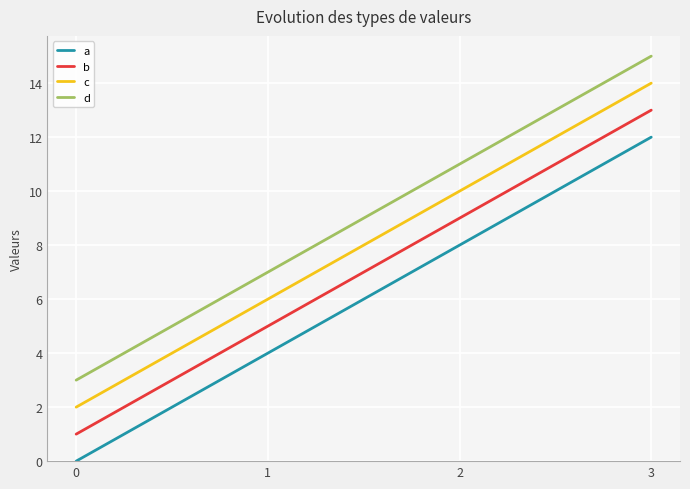

How many series are shown in this chart?

4